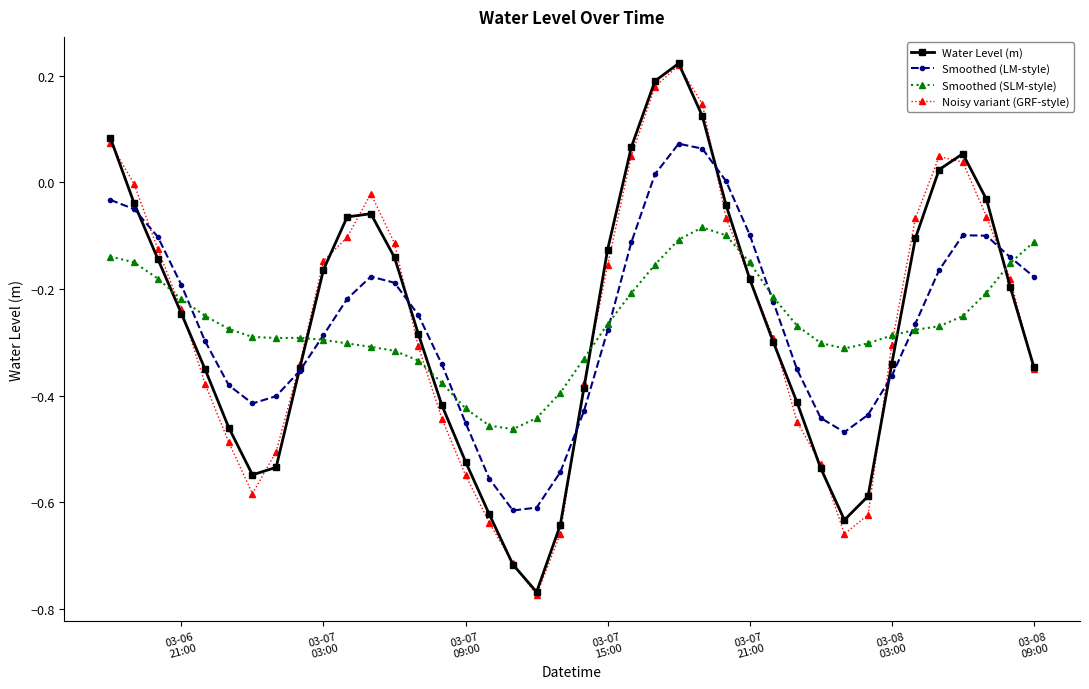

How many times do Water Level (m) and Smoothed (SLM-style) cross each other?

7